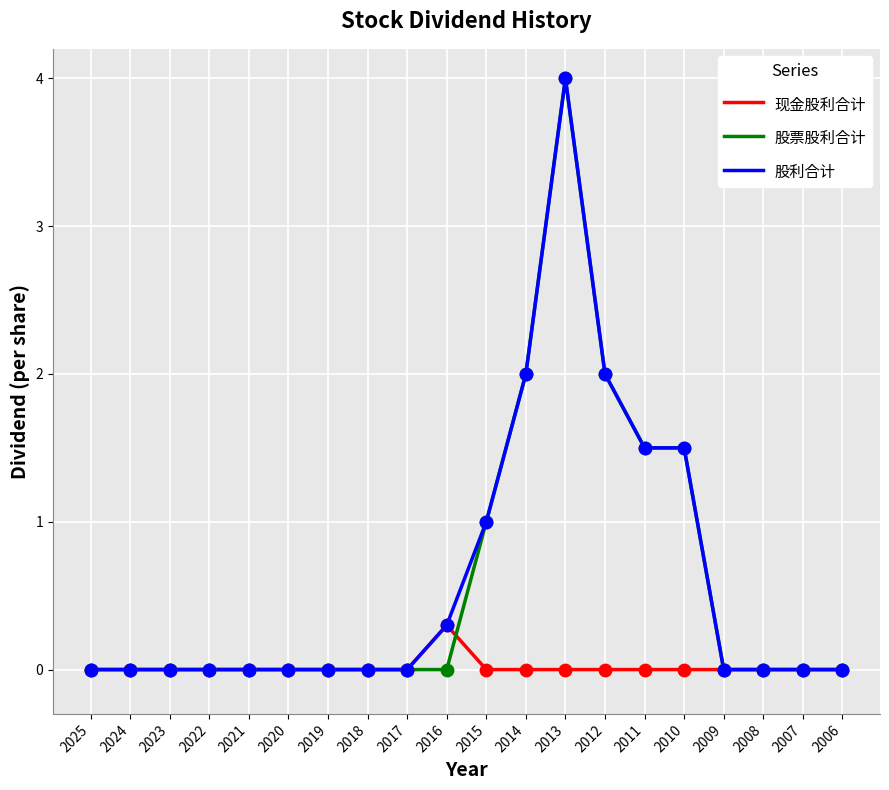

At which category is the sum across all series the highest?

2013